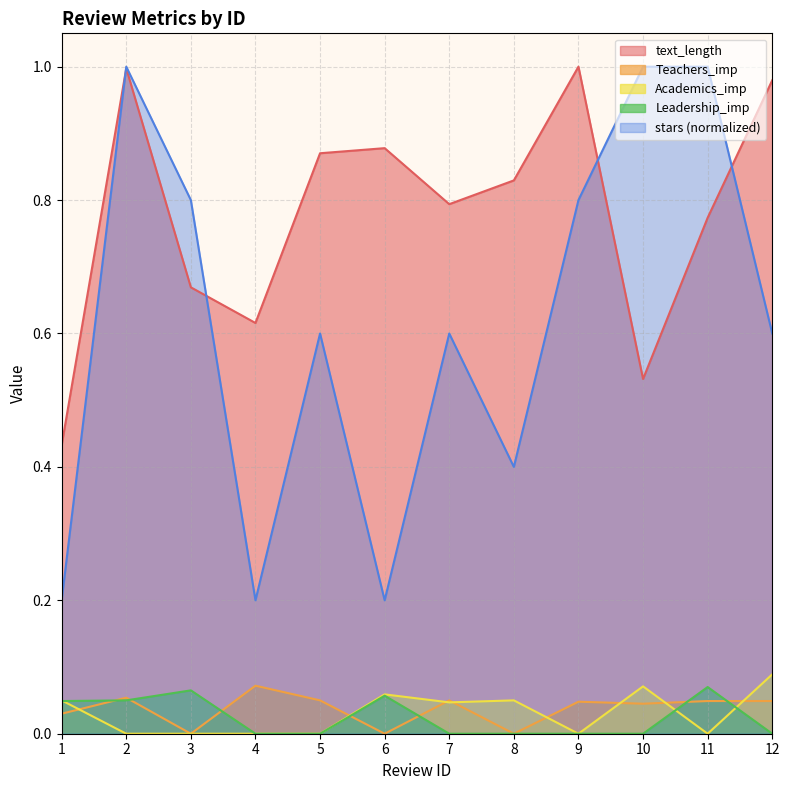

Reading right to left, what are all the values shown in this chart?

text_length: 1.0	0.8	0.5	1.0	0.8	0.8	0.9	0.9	0.6	0.7	1.0	0.4
Teachers_imp: 0.0	0.0	0.0	0.0	0.0	0.1	0.0	0.1	0.1	0.0	0.1	0.0
Academics_imp: 0.1	0.0	0.1	0.0	0.1	0.0	0.1	0.0	0.0	0.0	0.0	0.1
Leadership_imp: 0.0	0.1	0.0	0.0	0.0	0.0	0.1	0.0	0.0	0.1	0.1	0.0
stars: 0.6	1.0	1.0	0.8	0.4	0.6	0.2	0.6	0.2	0.8	1.0	0.2